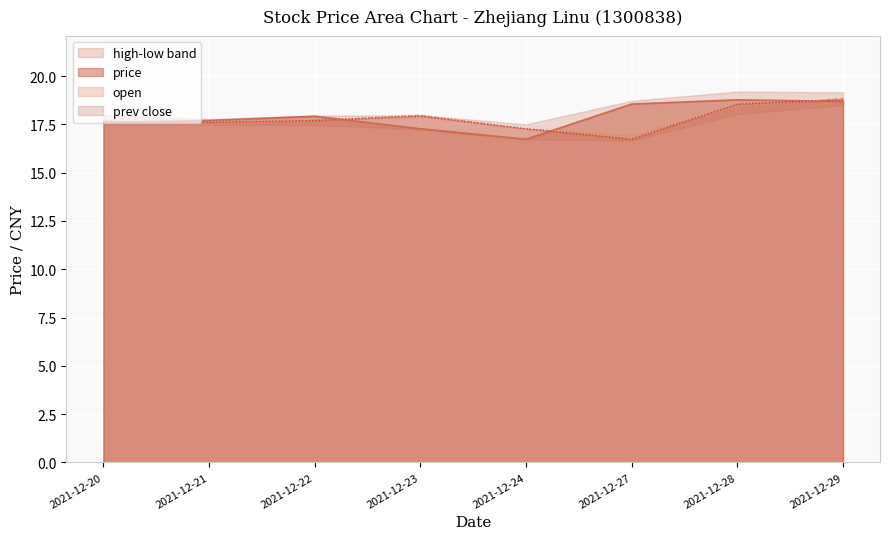

What is the sum of all open values?

142.3